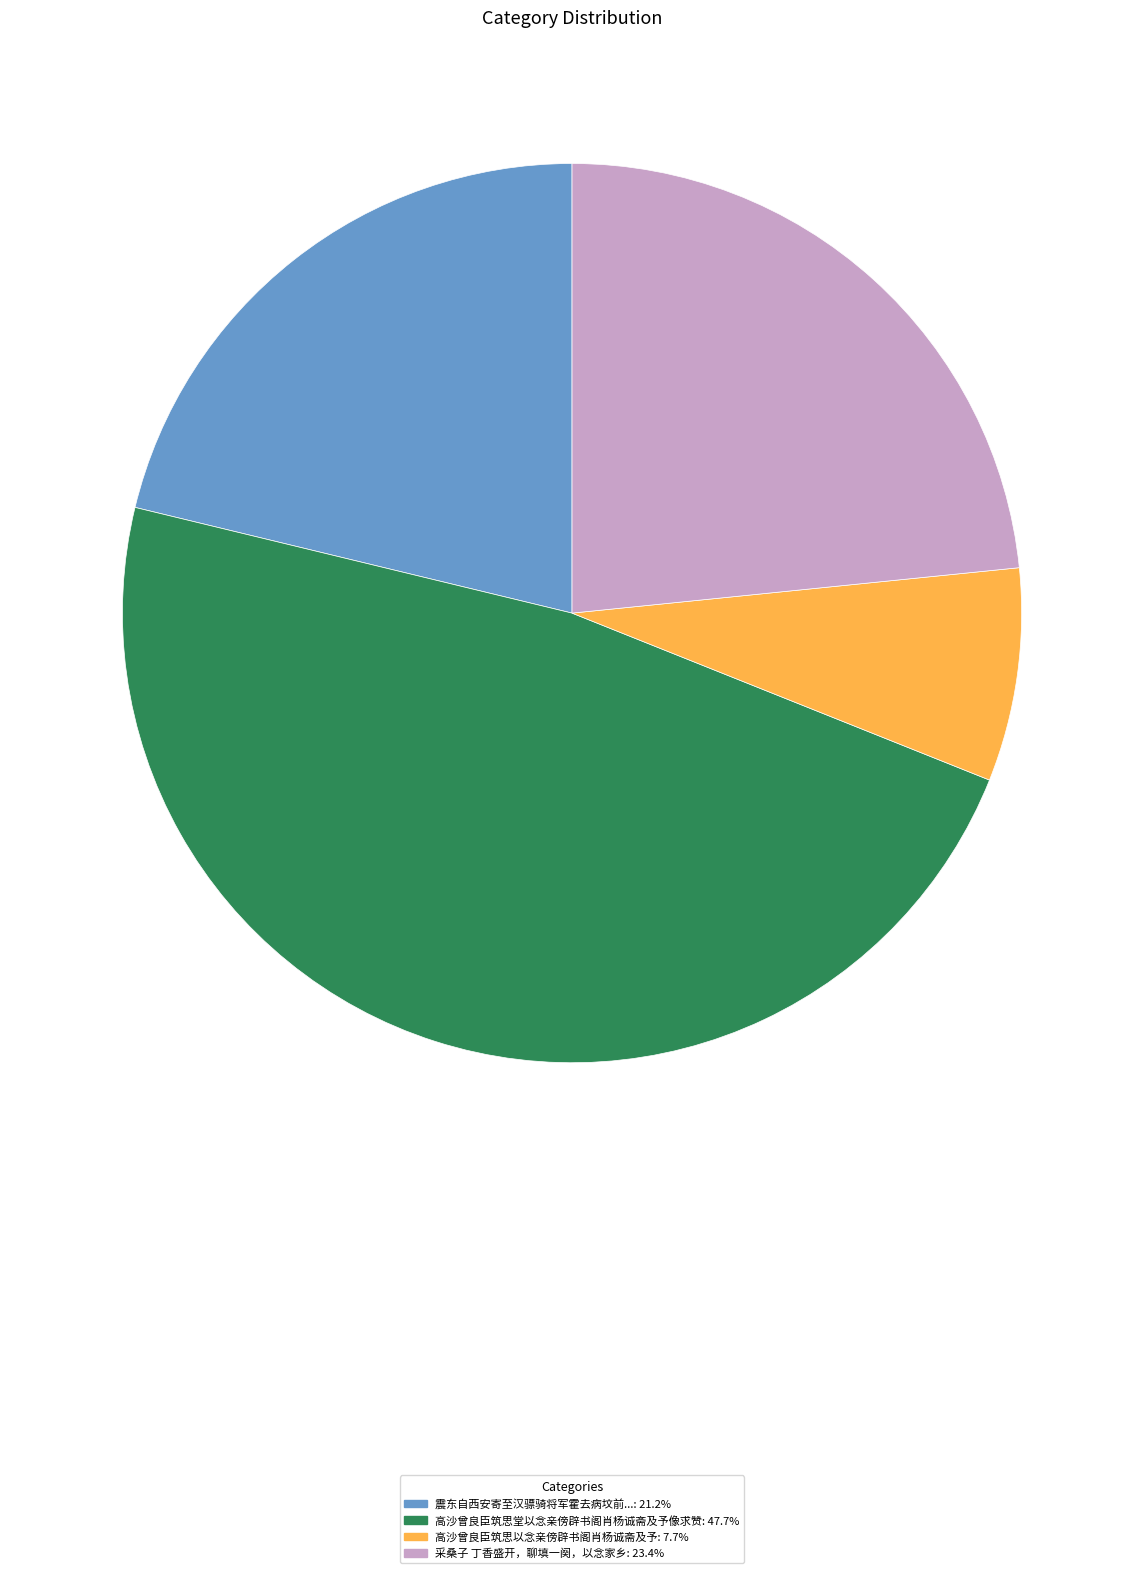

Is there a majority slice in this chart?

No